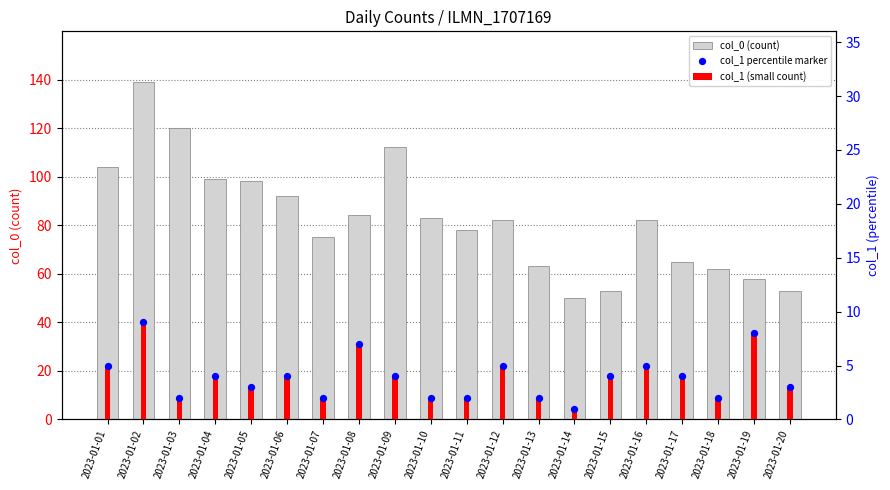

What is the total value across all series at 2023-01-20?

59